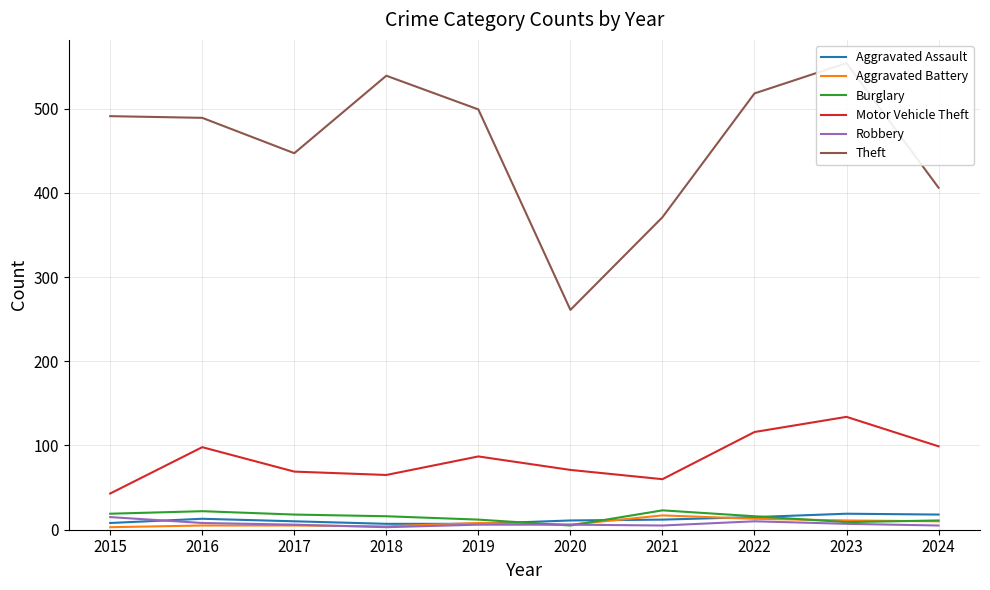

Is it true that Aggravated Assault equals 2 at 2019?

False